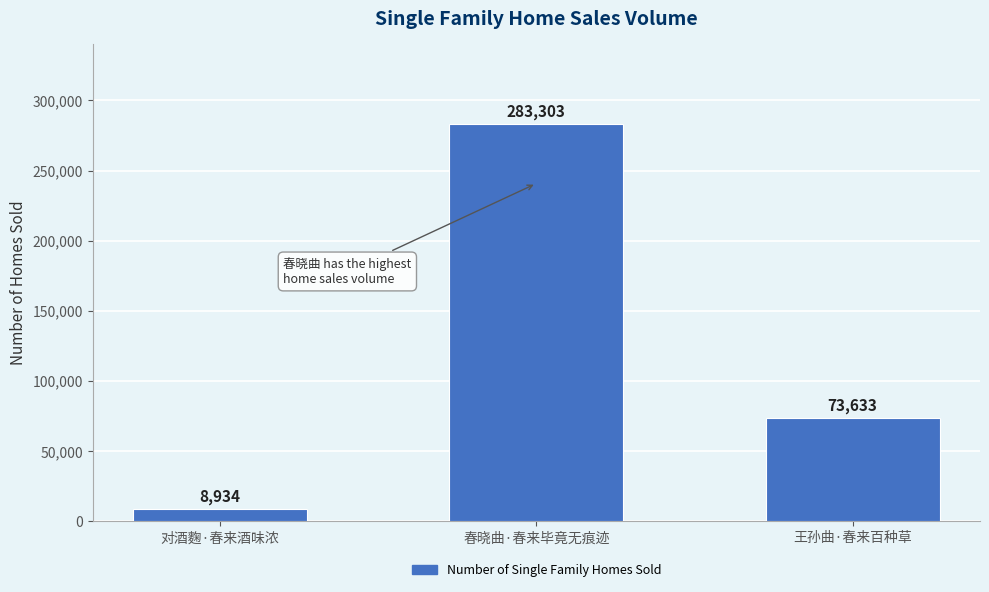

Where does the data first go above 73633?

春晓曲·春来毕竟无痕迹